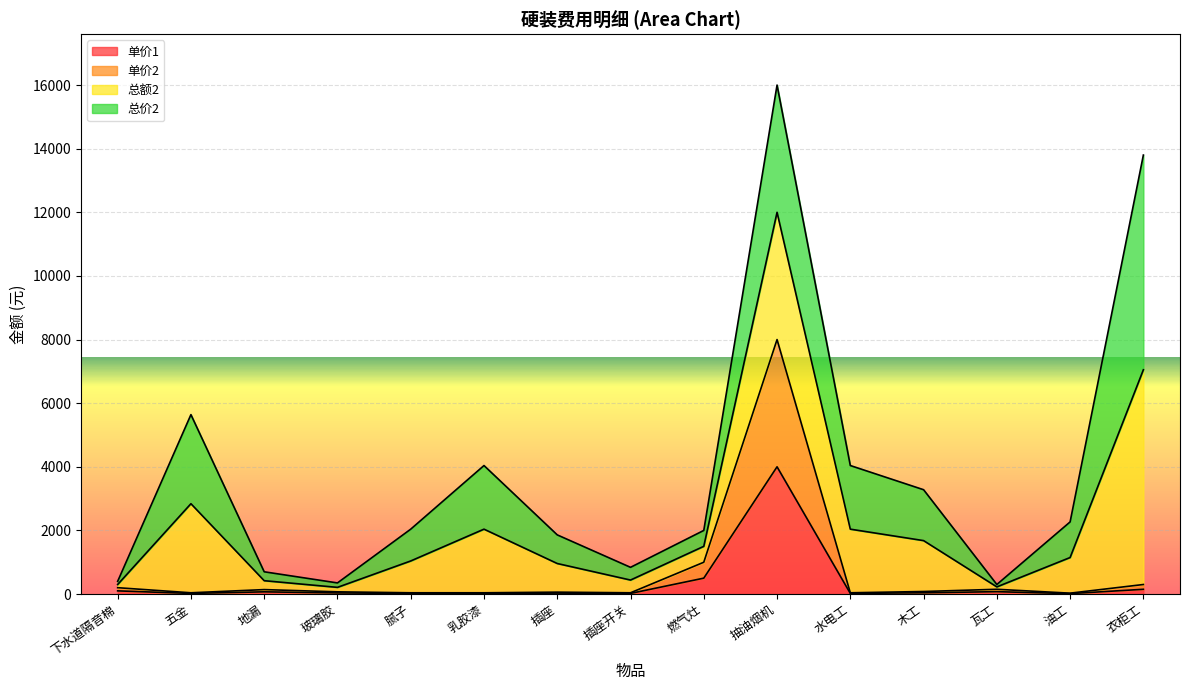

Which label corresponds to the largest value in the chart?

抽油烟机